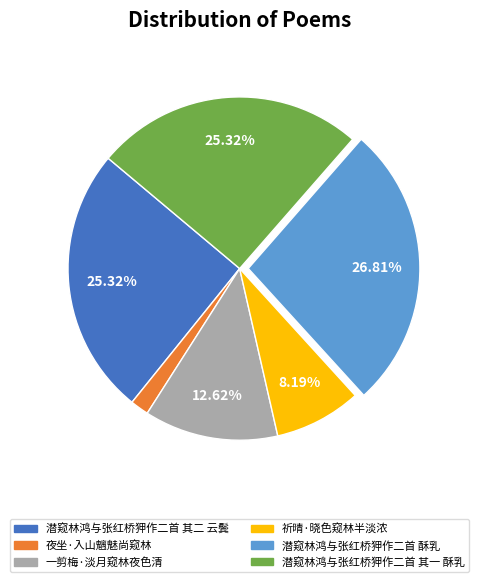

To the nearest percent, what portion does 祈晴·晓色窥林半淡浓 represent?

8%